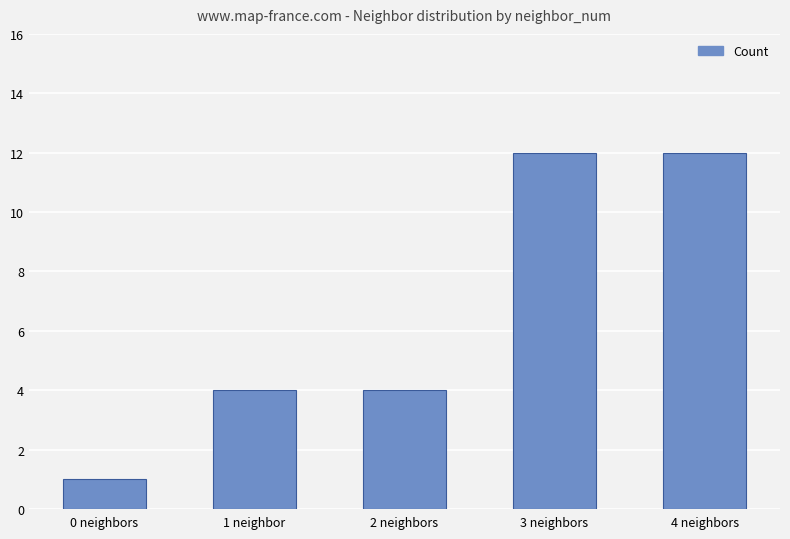

What is the greatest value displayed?

12